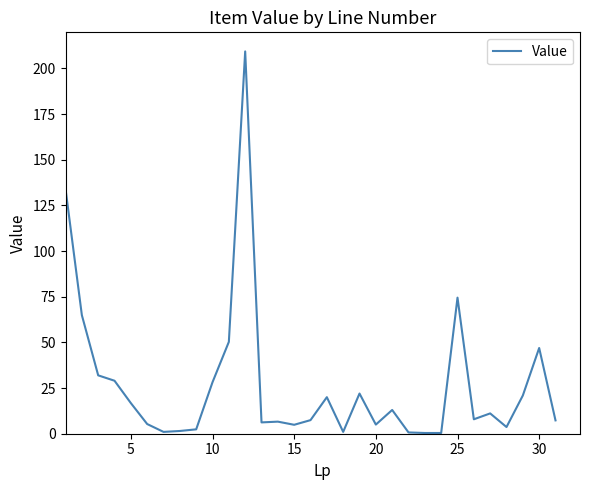

What is the greatest value displayed?

209.3